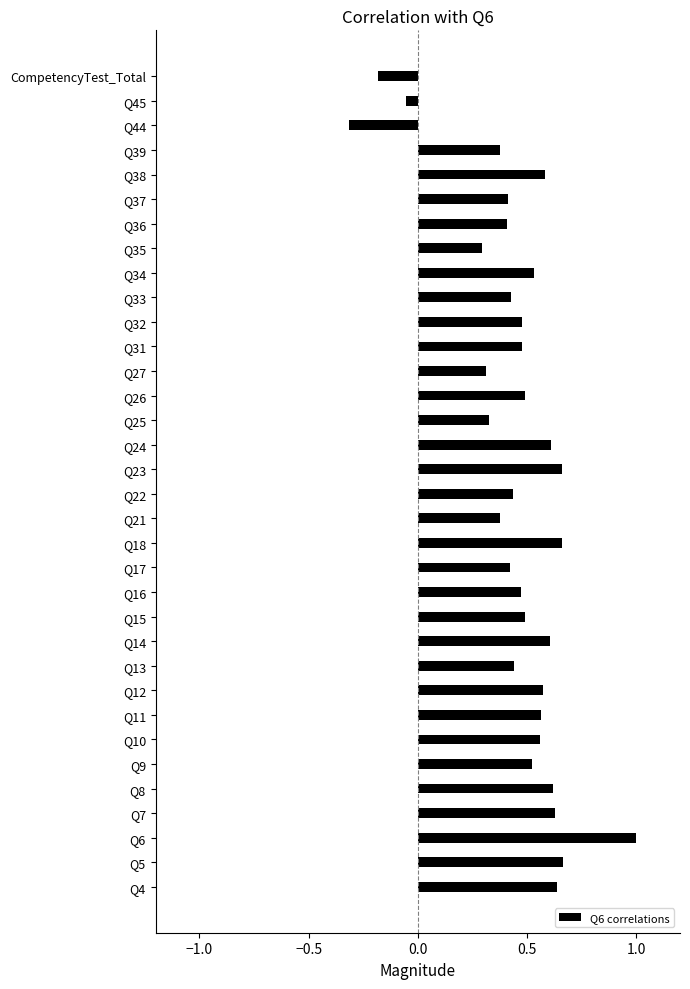

What is the sum of the values at CompetencyTest_Total and Q6?

0.8